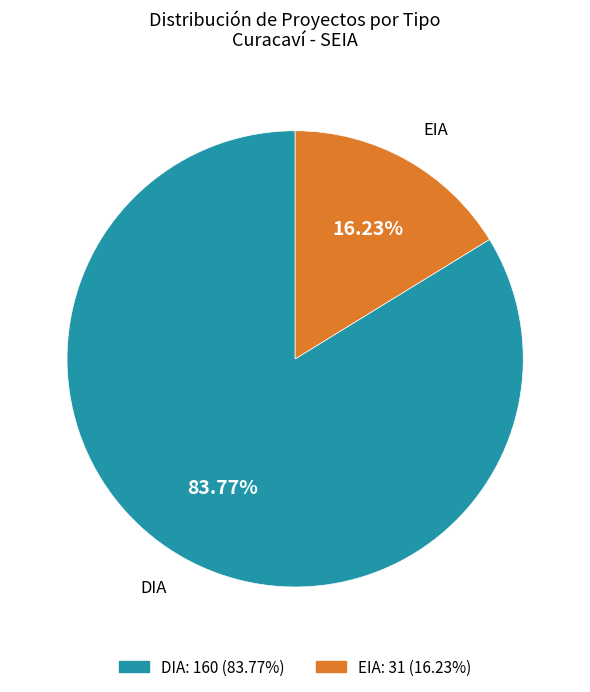

Count the number of slices in the pie.

2